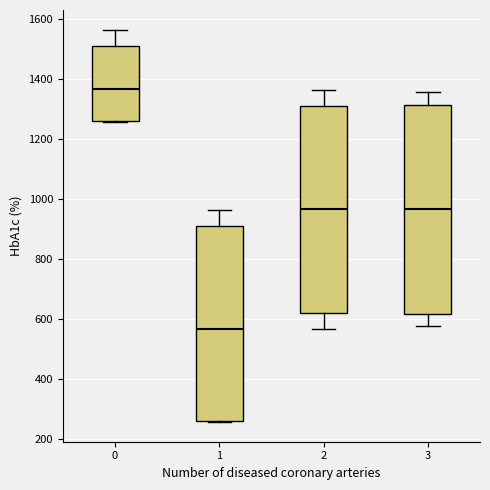

Reading left to right, read every box against the y-axis: the position of its median line, the range the box covers, and the ends of its whiskers. The values are not printed on the chart, so give them approximately, as read against the axis.

0: median 1360, box 1260 to 1520, whiskers 1260 to 1560
1: median 560, box 260 to 920, whiskers 260 to 960
2: median 960, box 620 to 1320, whiskers 560 to 1360
3: median 960, box 620 to 1320, whiskers 580 to 1360